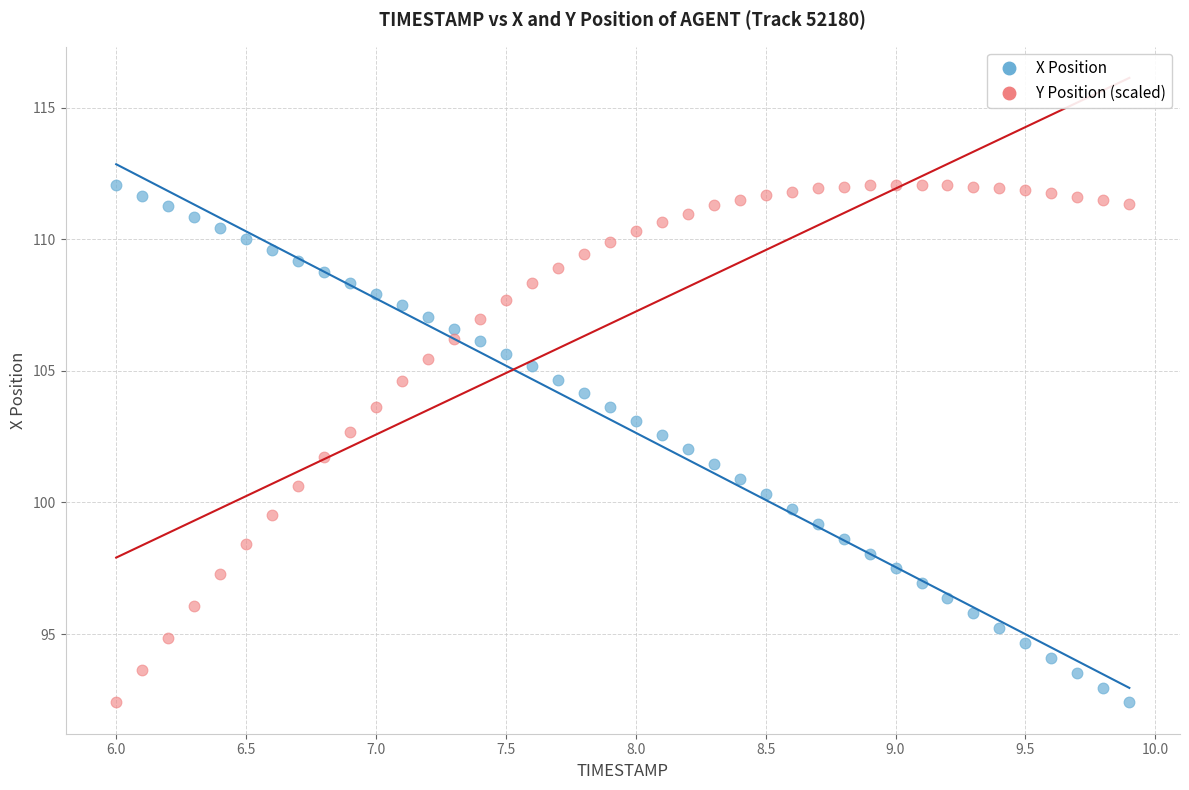

What is the X range (max minus min) for the scatter plot?

3.9